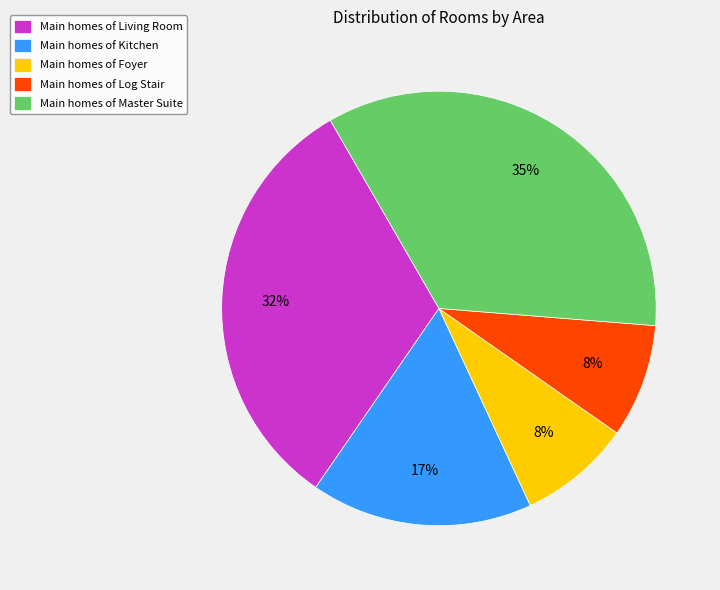

What percentage is the Main homes of Foyer slice, to the nearest percent?

8%